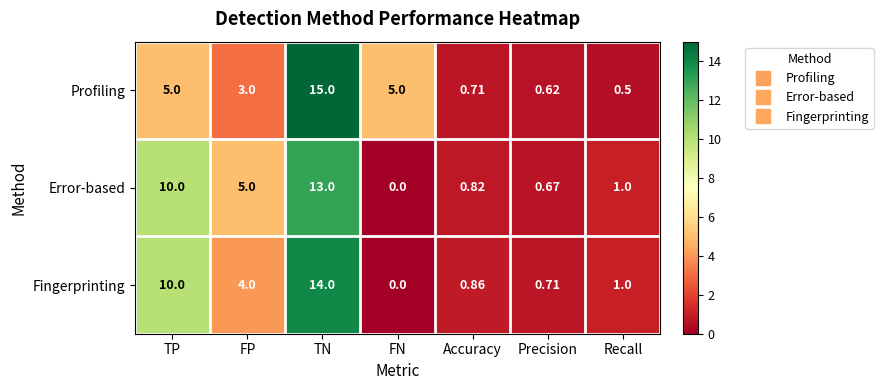

Which series has the widest spread of values?

Profiling